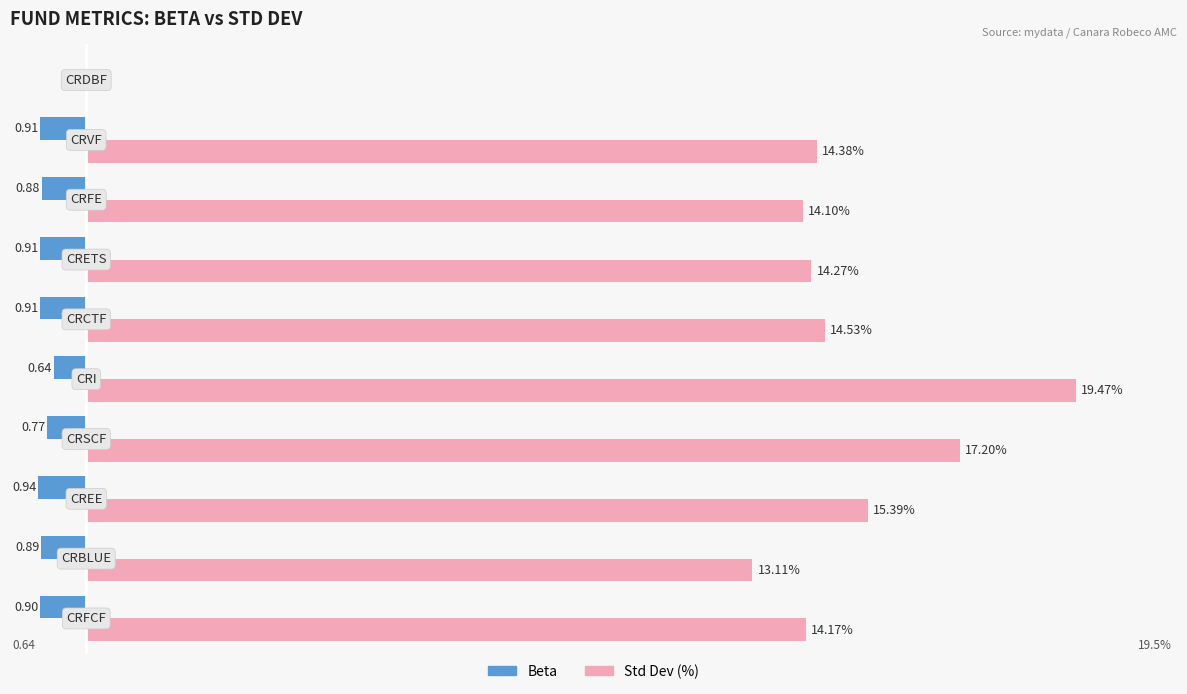

Which series has the largest total across all categories?

Std Dev (%)